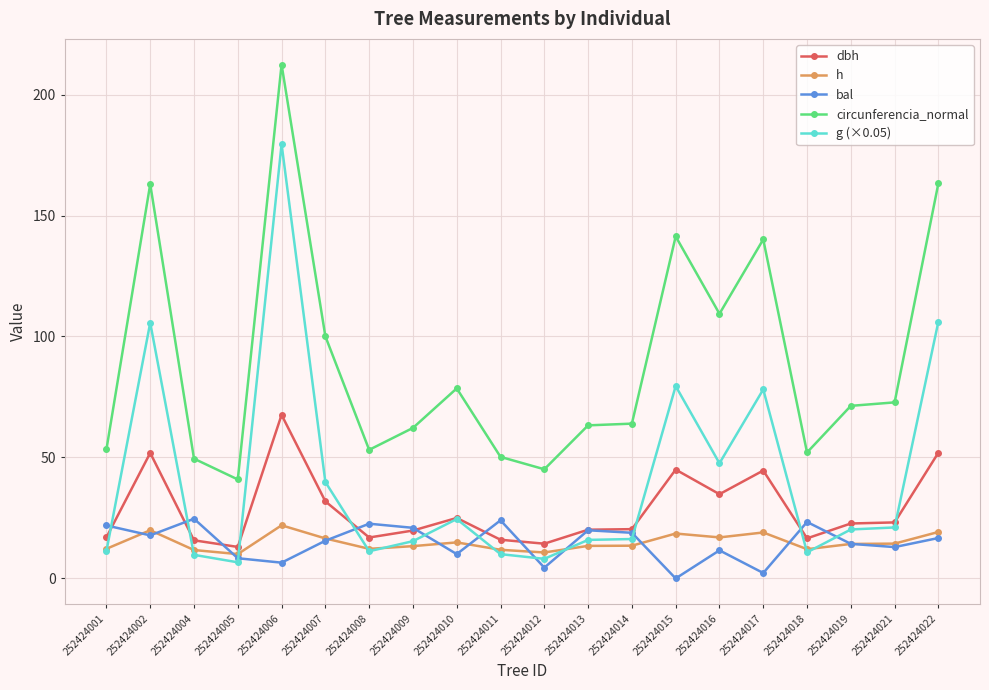

What value does the h series have at 252424019?

14.3